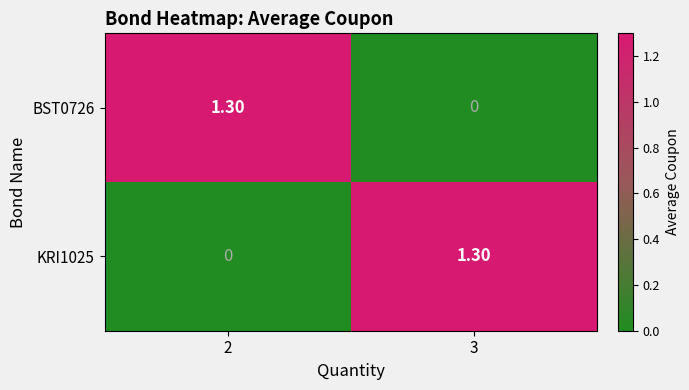

What is the total value across all series at 2?

1.3